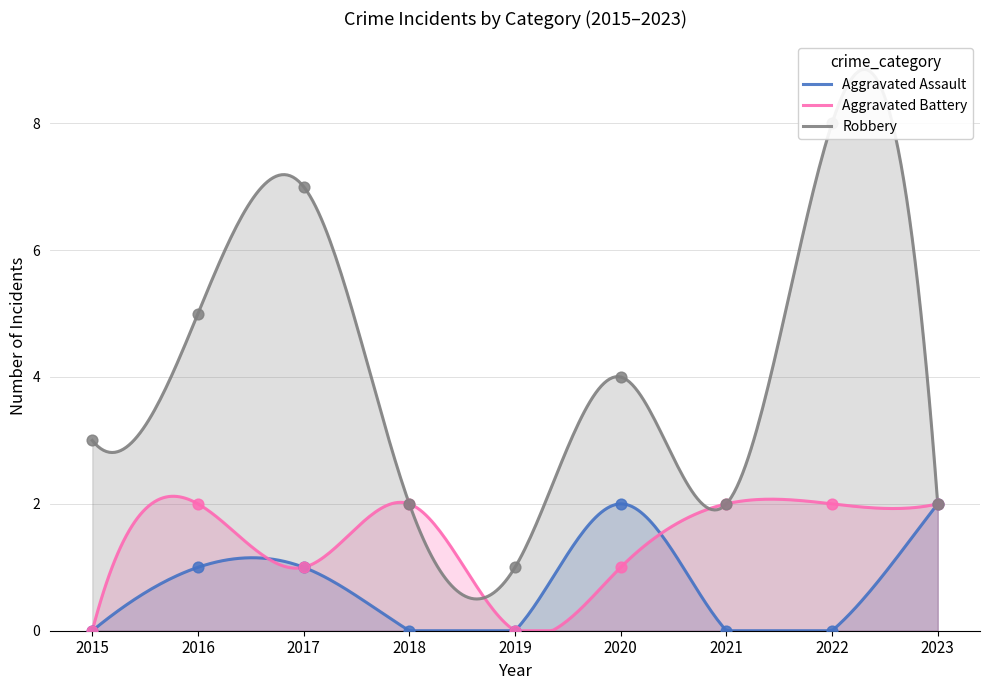

At which category is the sum across all series the highest?

2022